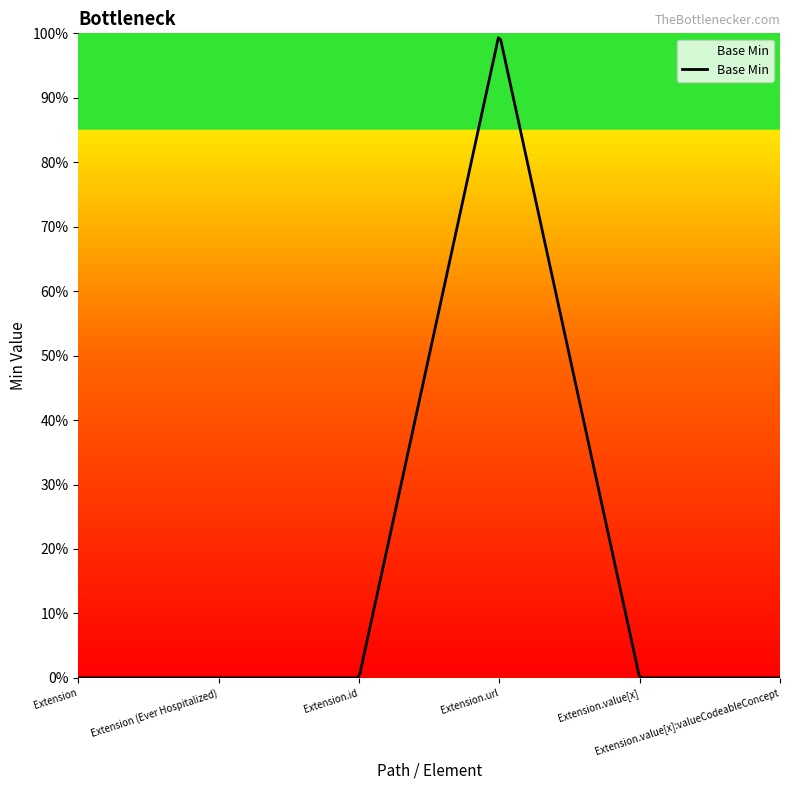

Does the chart display data point markers on the line(s)?

No